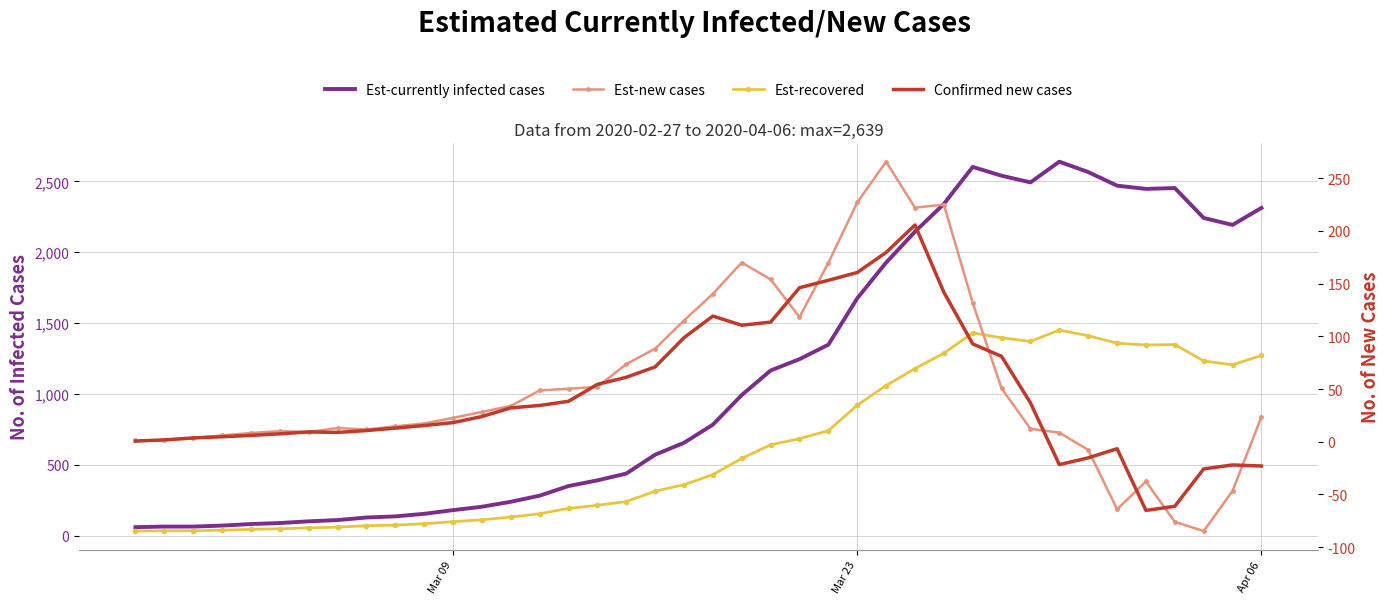

Does the chart have visible grid lines?

Yes